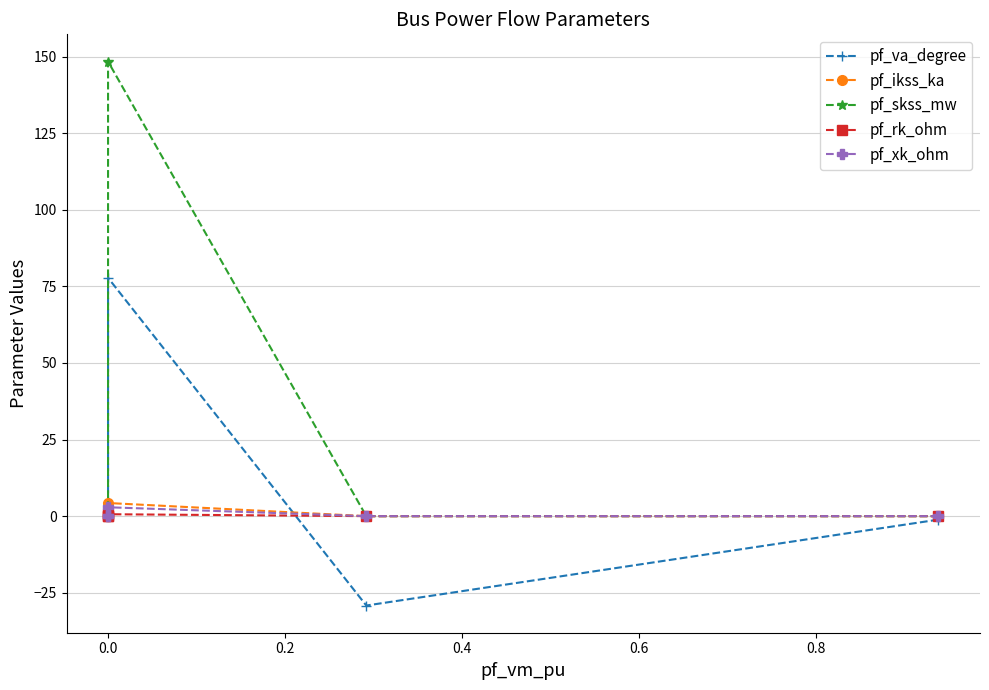

In pf_rk_ohm, how many points are higher than both neighbors (excluding endpoints)?

1